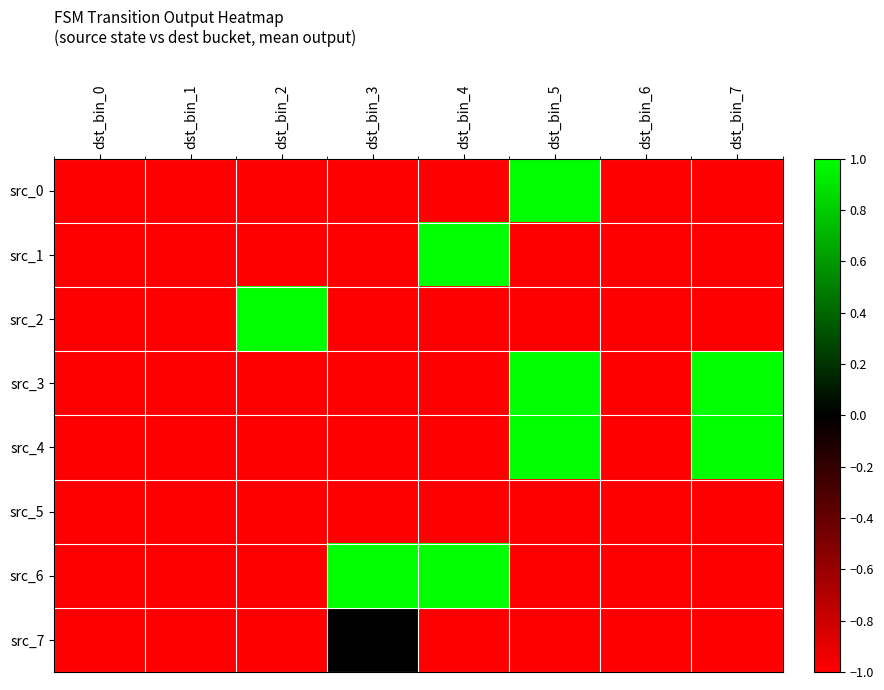

Which series has the largest total across all categories?

src_3